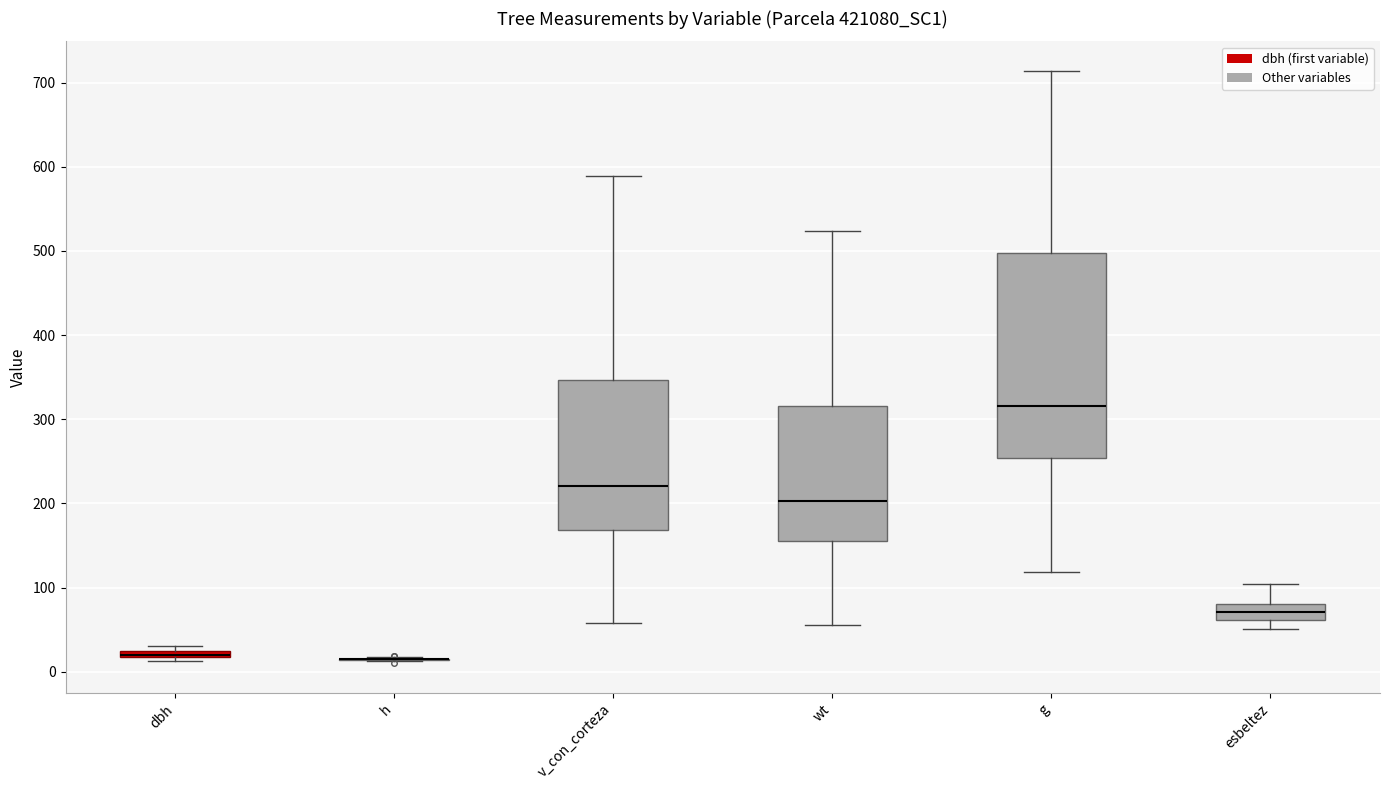

Which box is the tallest, from its lower edge to its upper edge?

g